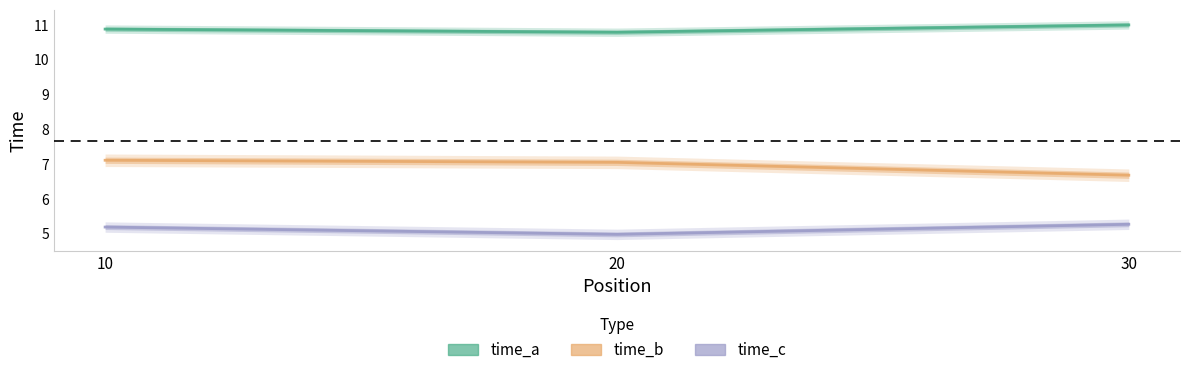

Reading right to left, transcribe all the data shown in this chart.

time_a: 11.0	10.8	10.9
time_b: 6.7	7.0	7.1
time_c: 5.3	5.0	5.2